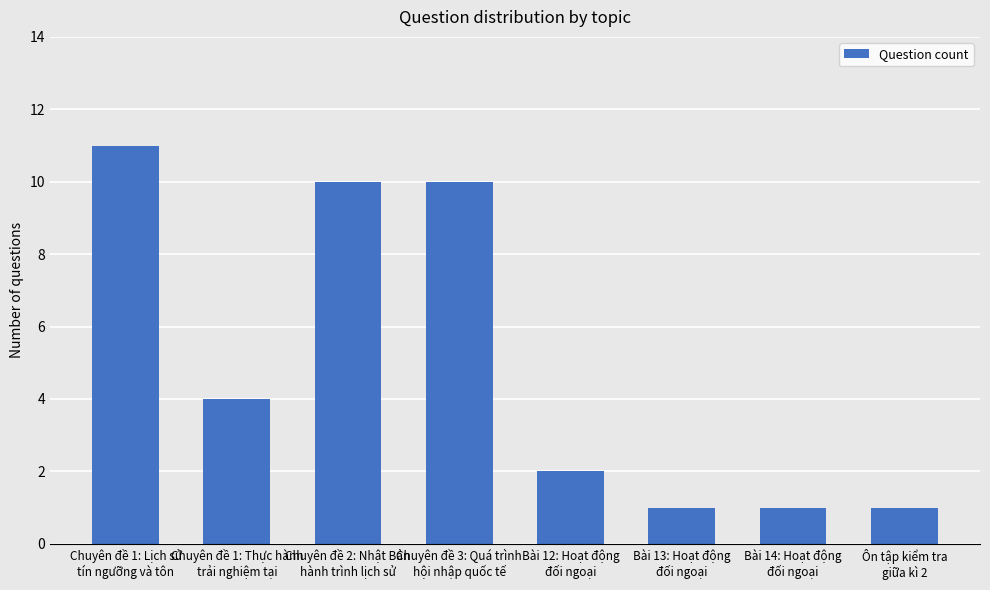

What is the sum of the values at Chuyên đề 1: Thực hành
trải nghiệm tại and Bài 12: Hoạt động
đối ngoại?

6